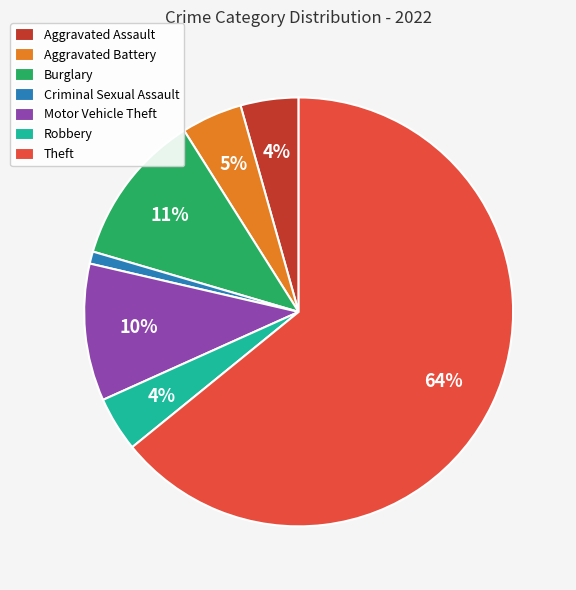

True or false: Burglary accounts for 6% of the total.

False